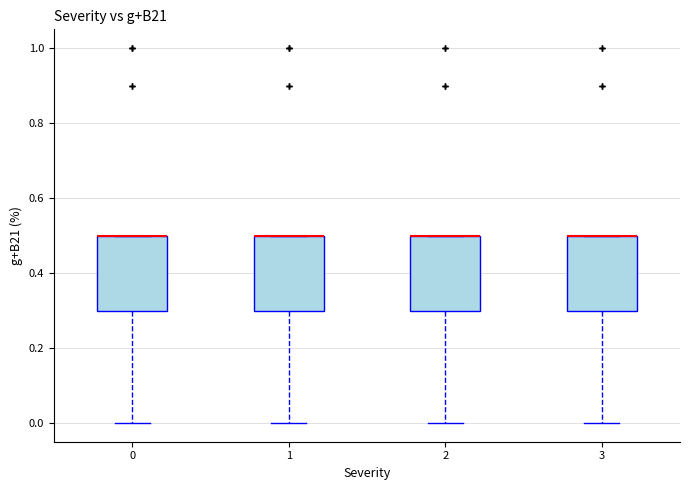

Reading left to right, transcribe this box plot: for each box, give where its median line is, the range the box spans, and where its two whiskers end, as read against the y-axis. The values are not printed on the chart, so give them approximately, as read against the axis.

0: median 0.5 (drawn on the box's upper edge), box 0.3 to 0.5, whiskers 0.0 to 0.5
1: median 0.5 (drawn on the box's upper edge), box 0.3 to 0.5, whiskers 0.0 to 0.5
2: median 0.5 (drawn on the box's upper edge), box 0.3 to 0.5, whiskers 0.0 to 0.5
3: median 0.5 (drawn on the box's upper edge), box 0.3 to 0.5, whiskers 0.0 to 0.5